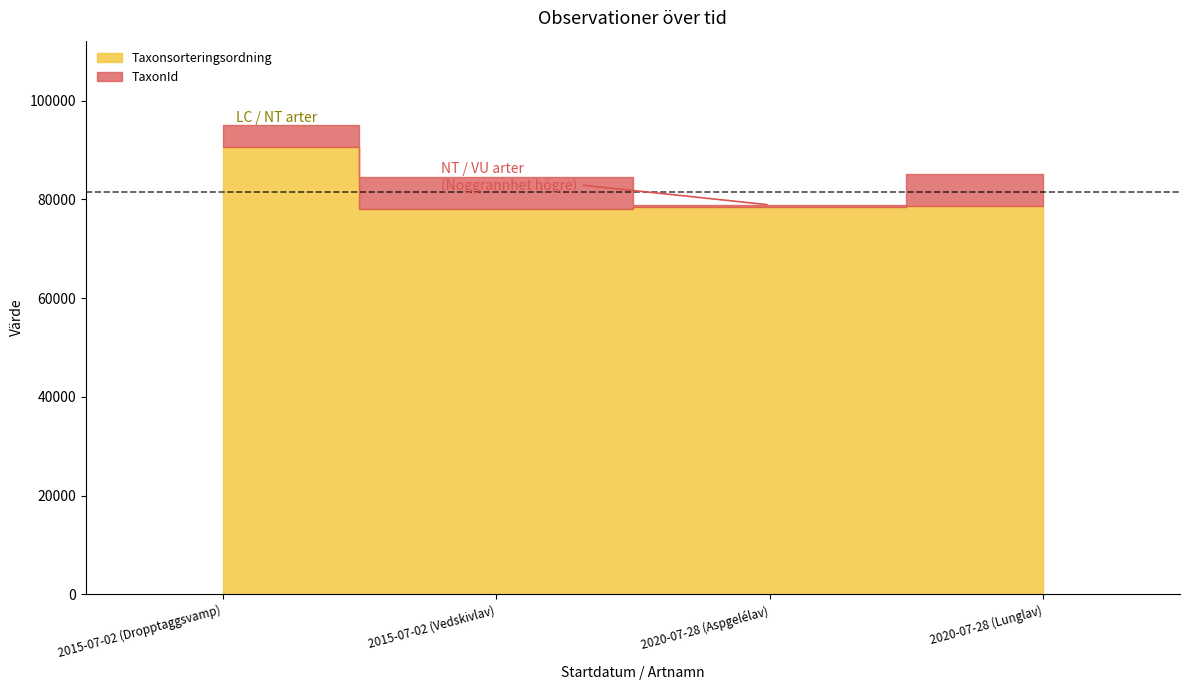

What value does the Taxonsorteringsordning series have at 2020-07-28 (Aspgelélav), to the nearest 50?

78500